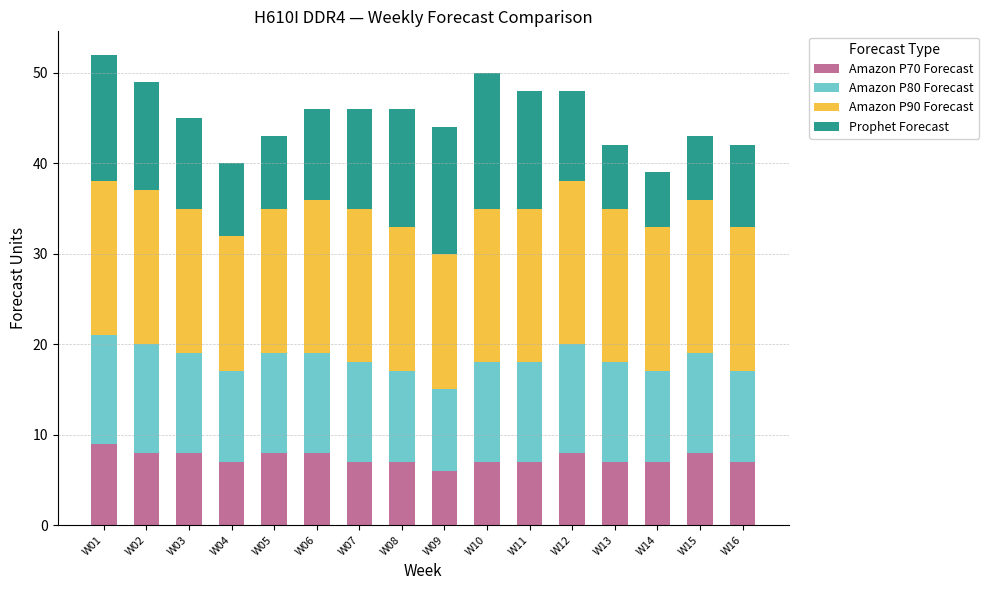

What are all the series names shown in the legend?

Amazon P70 Forecast, Amazon P80 Forecast, Amazon P90 Forecast, Prophet Forecast